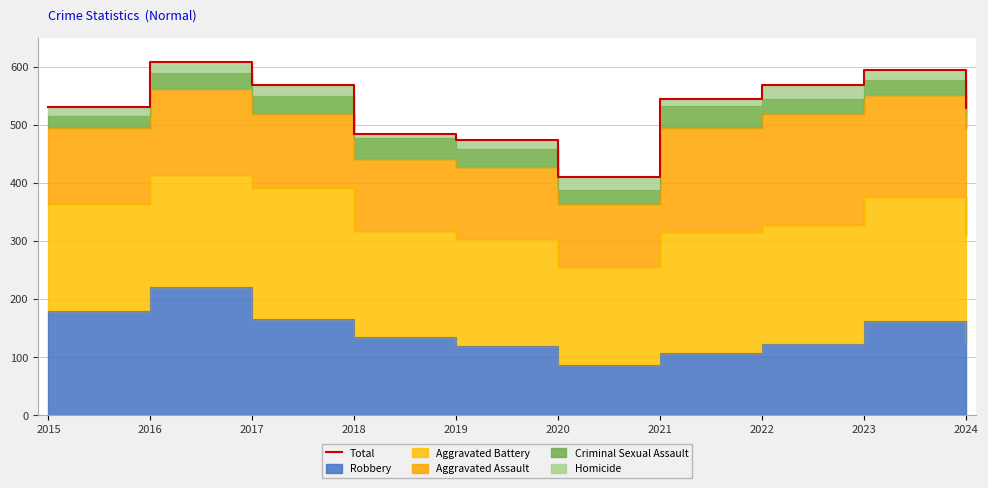

How many data points does each series have?

10